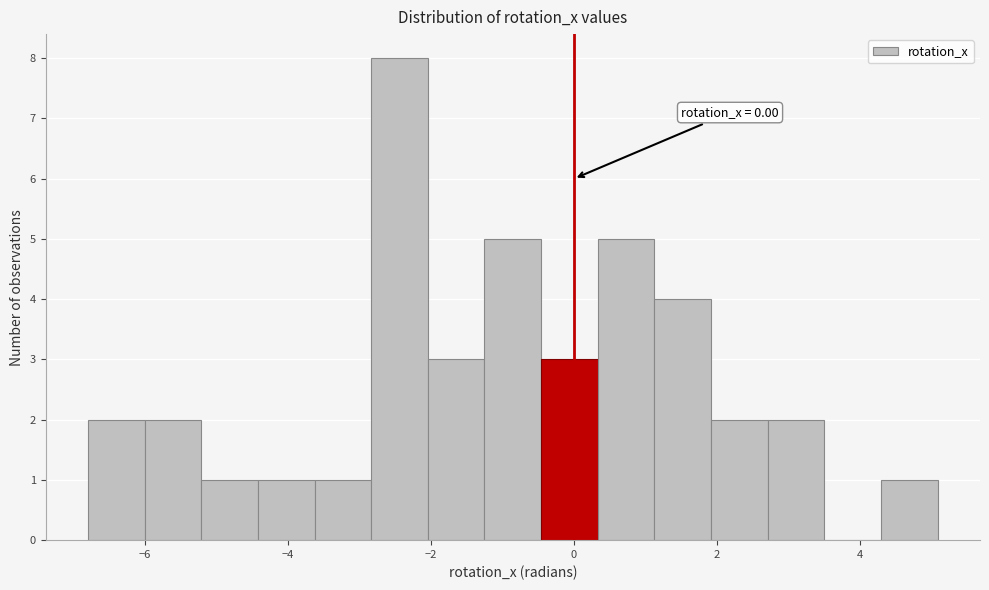

Around what value on the x-axis is the tallest bar? Give the approximate position of its centre, as read against the axis.

-2.4